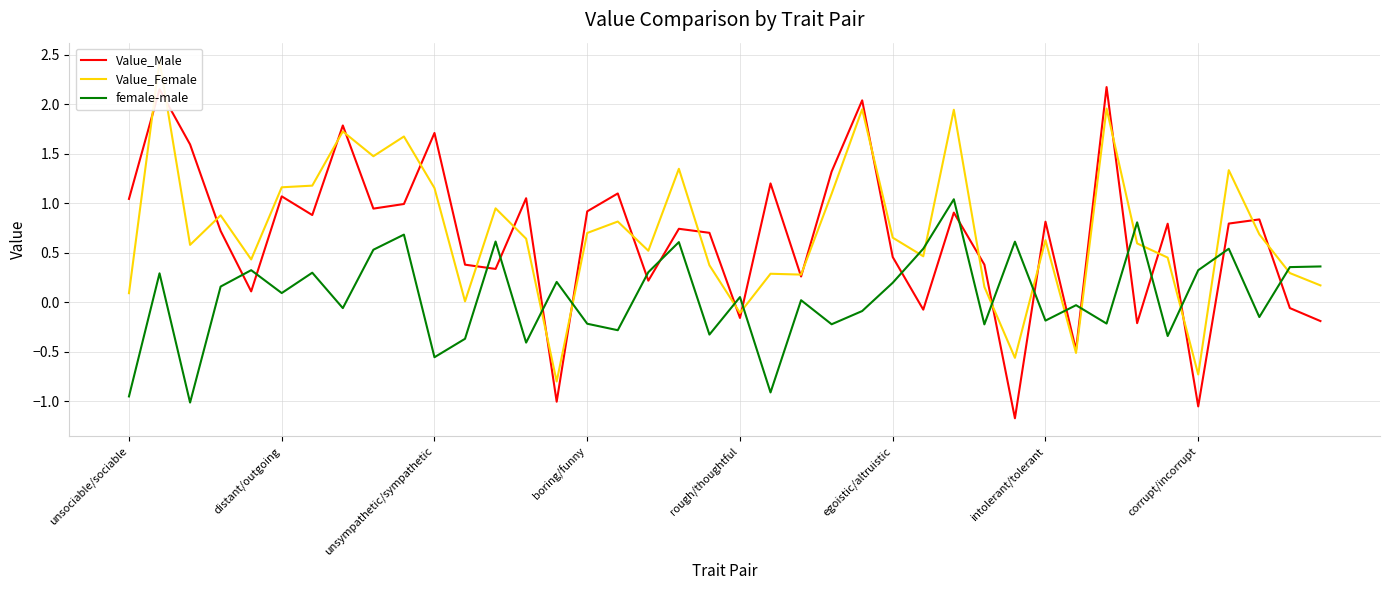

True or false: Value_Male and female-male cross at least once.

True